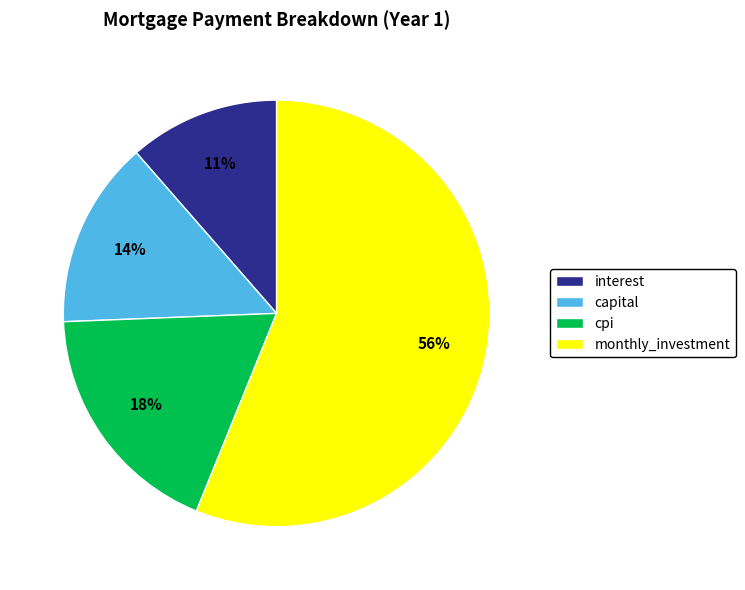

Which category has the biggest portion of the pie?

monthly_investment